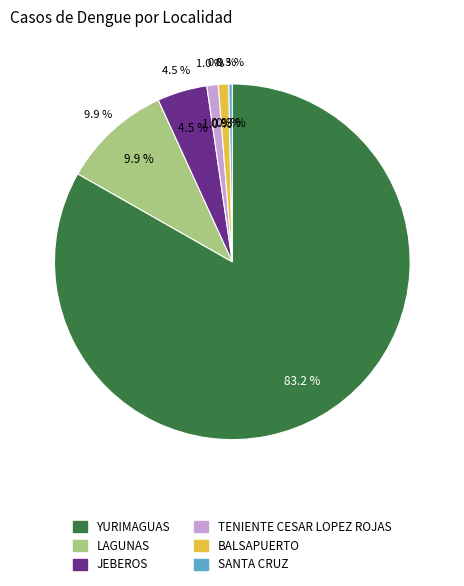

How many slices are in this pie chart?

6